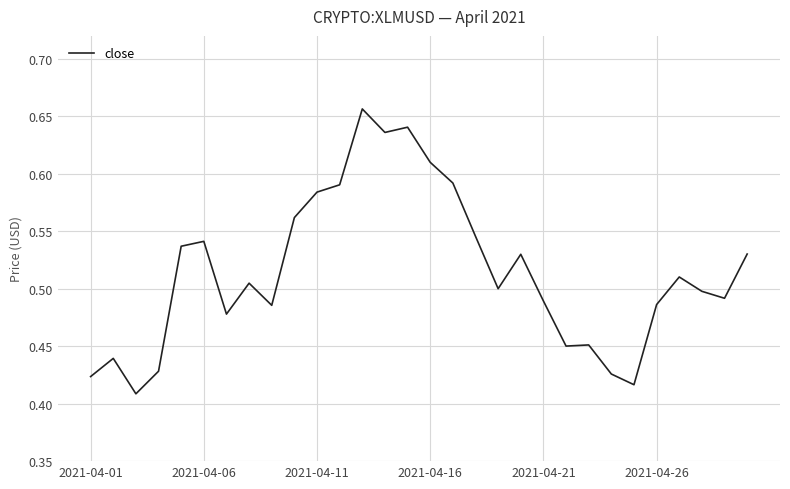

How many points are lower than both their immediate neighbors (excluding endpoints)?

8